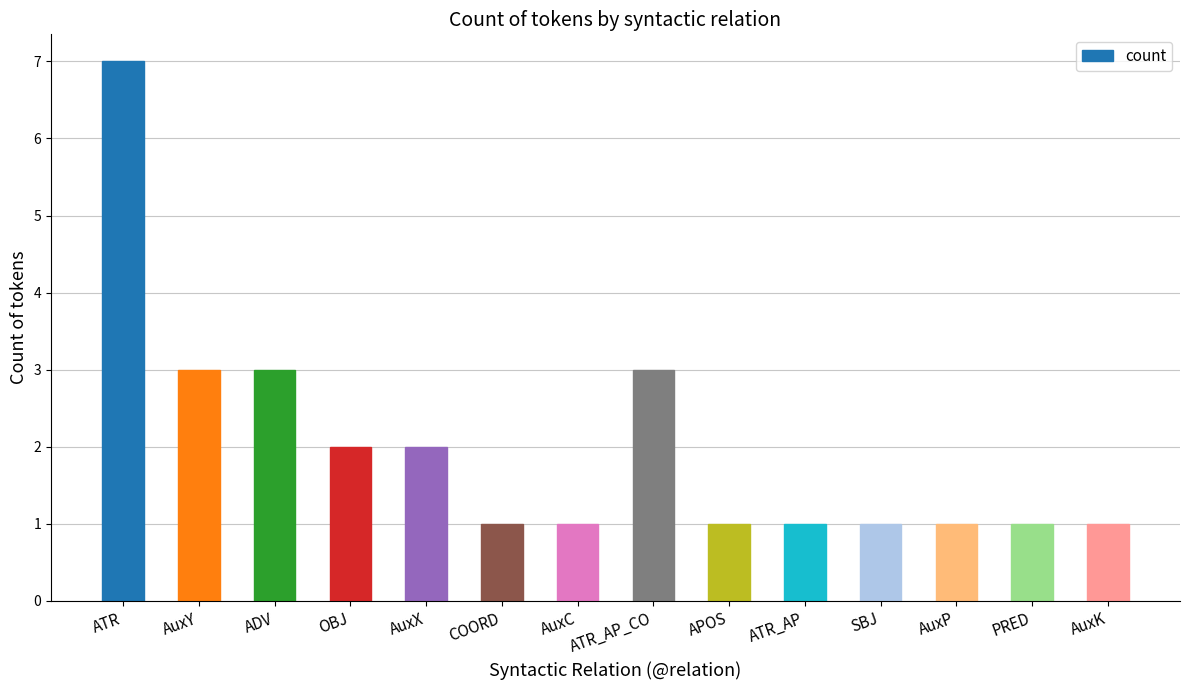

Does the chart contain any negative values?

No